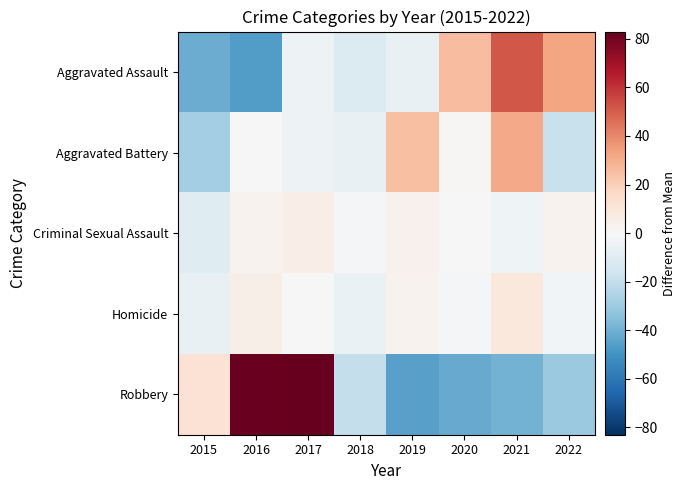

Between 2017 and 2018, which series saw the biggest shift?

Robbery